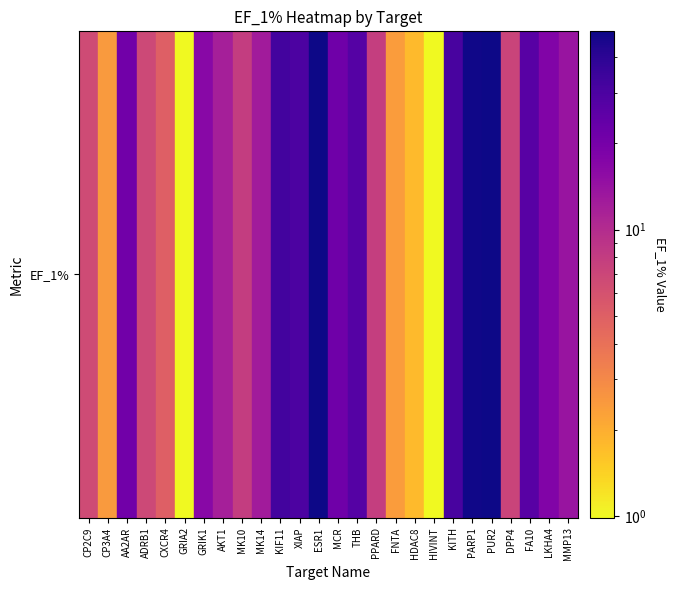

What is the change in value from HDAC8 to LKHA4?

+15.9